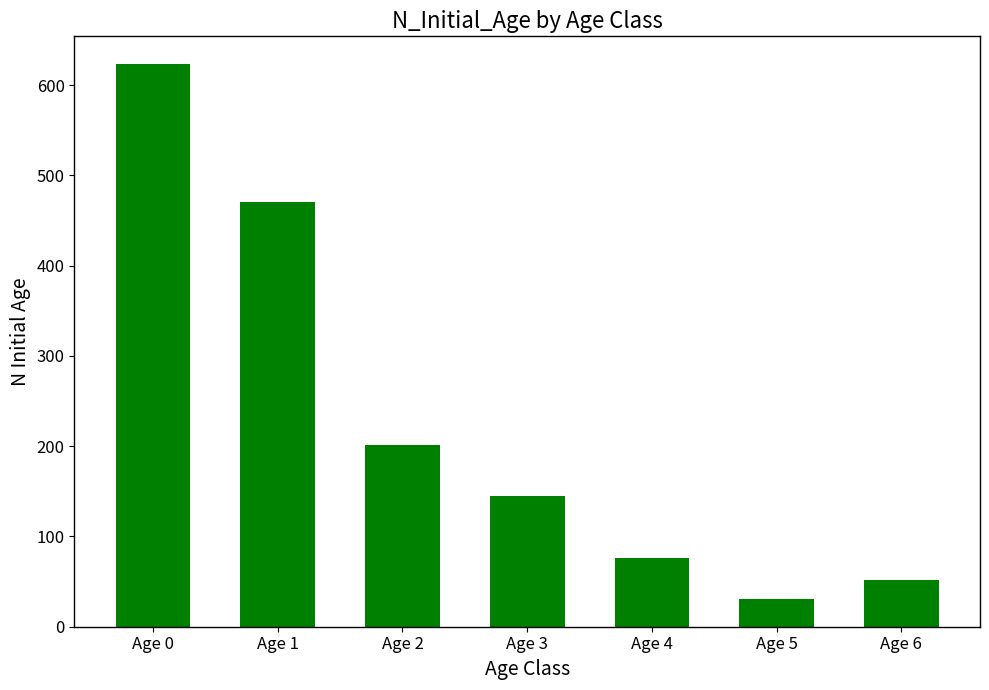

Rank the categories by value from highest to lowest.

Age 0, Age 1, Age 2, Age 3, Age 4, Age 6, Age 5